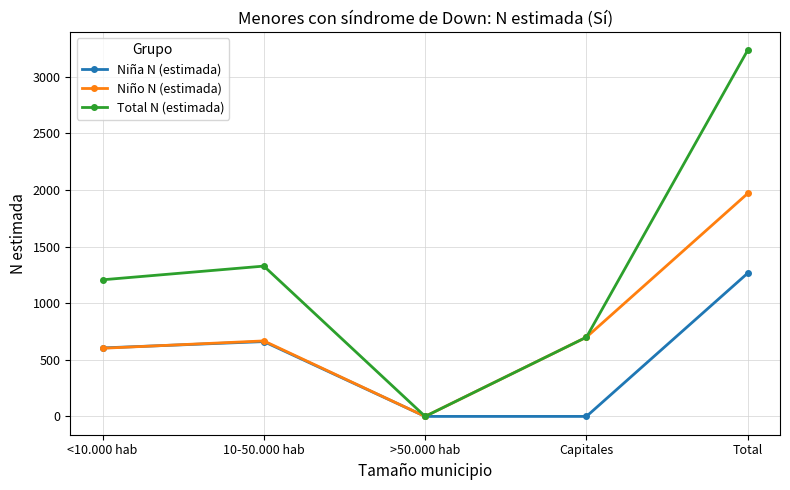

Is it true that Niña N (estimada) equals 1266 at Total?

True